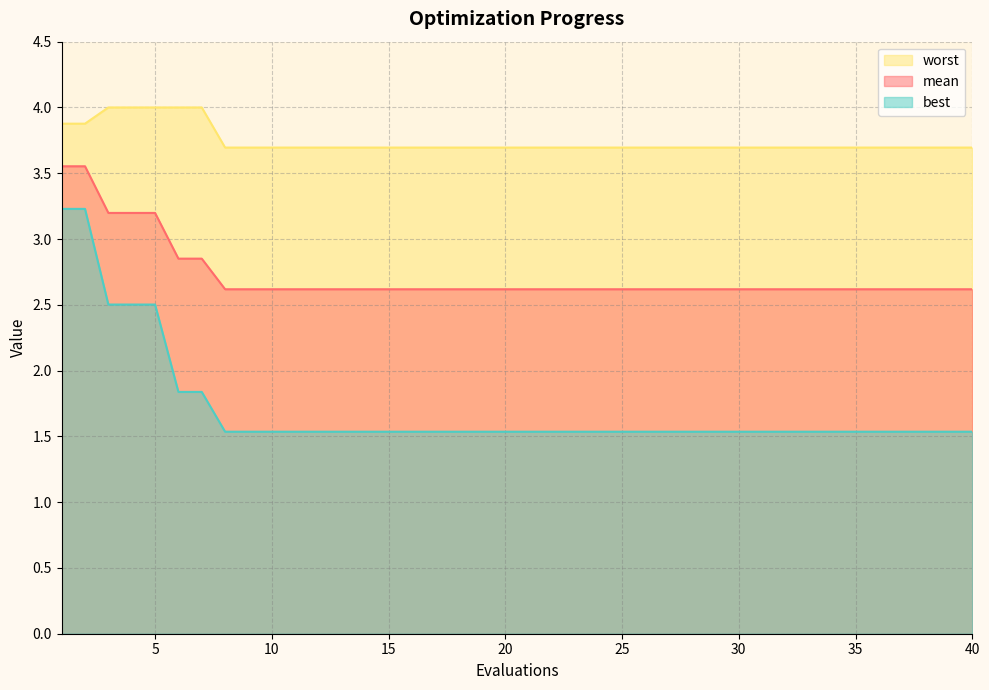

Is the value of worst at 9 greater than the value of mean at 35?

Yes